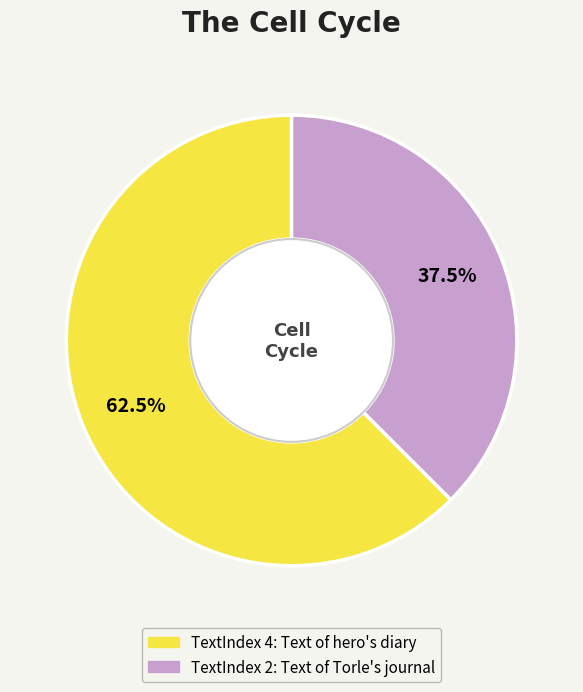

Does any single category account for the majority?

Yes